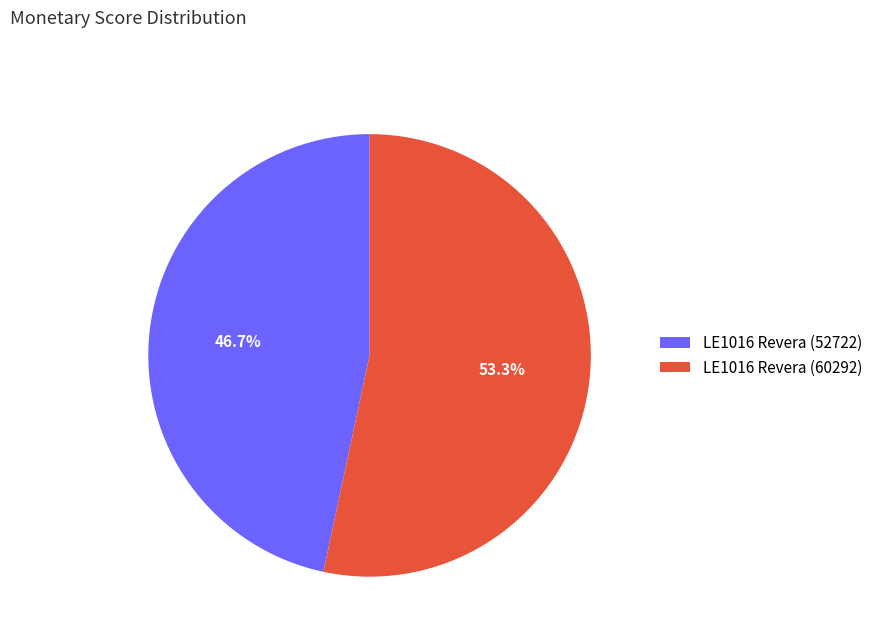

Is there any slice that represents more than half of the pie?

Yes